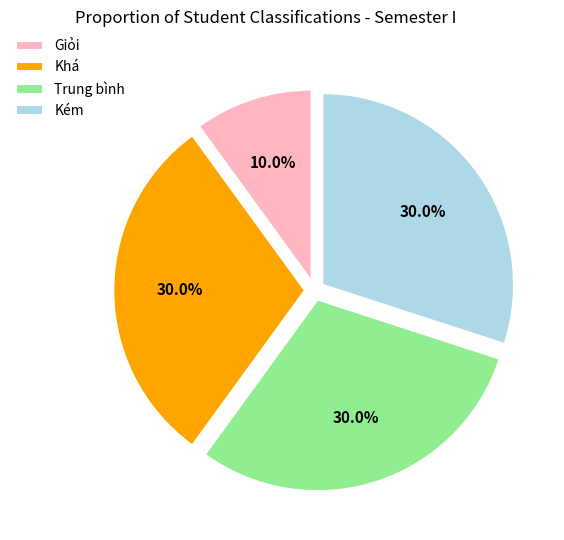

Which slice is the smallest?

Giỏi